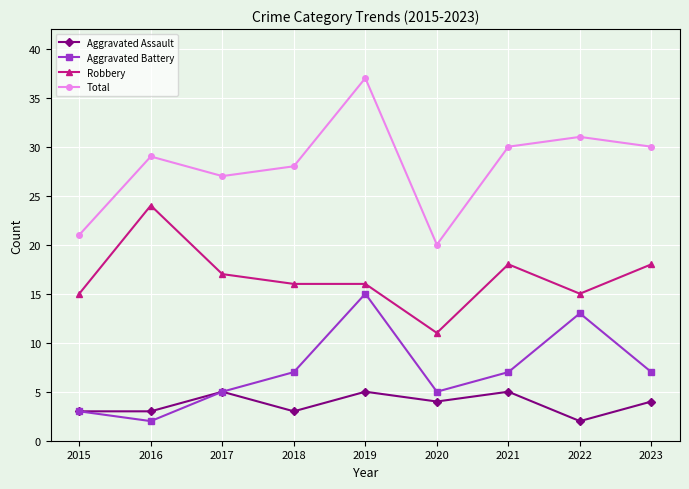

Reading left to right, extract all data points from this chart.

Aggravated Assault: 2015=3	2016=3	2017=5	2018=3	2019=5	2020=4	2021=5	2022=2	2023=4
Aggravated Battery: 2015=3	2016=2	2017=5	2018=7	2019=15	2020=5	2021=7	2022=13	2023=7
Robbery: 2015=15	2016=24	2017=17	2018=16	2019=16	2020=11	2021=18	2022=15	2023=18
Total: 2015=21	2016=29	2017=27	2018=28	2019=37	2020=20	2021=30	2022=31	2023=30